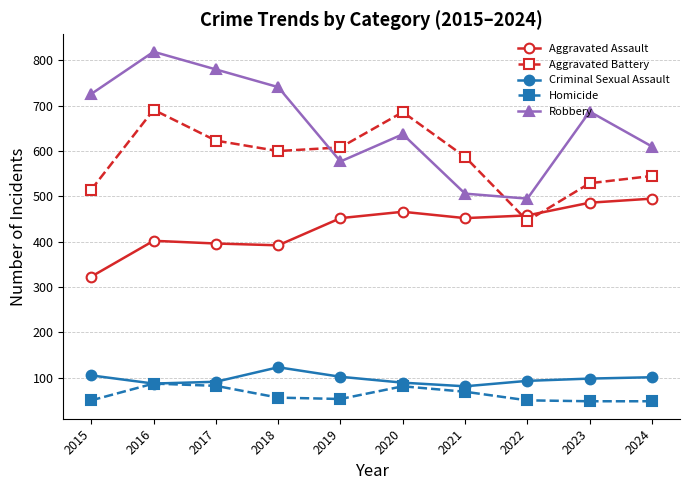

At which category does the chart reach its peak across all series?

2016